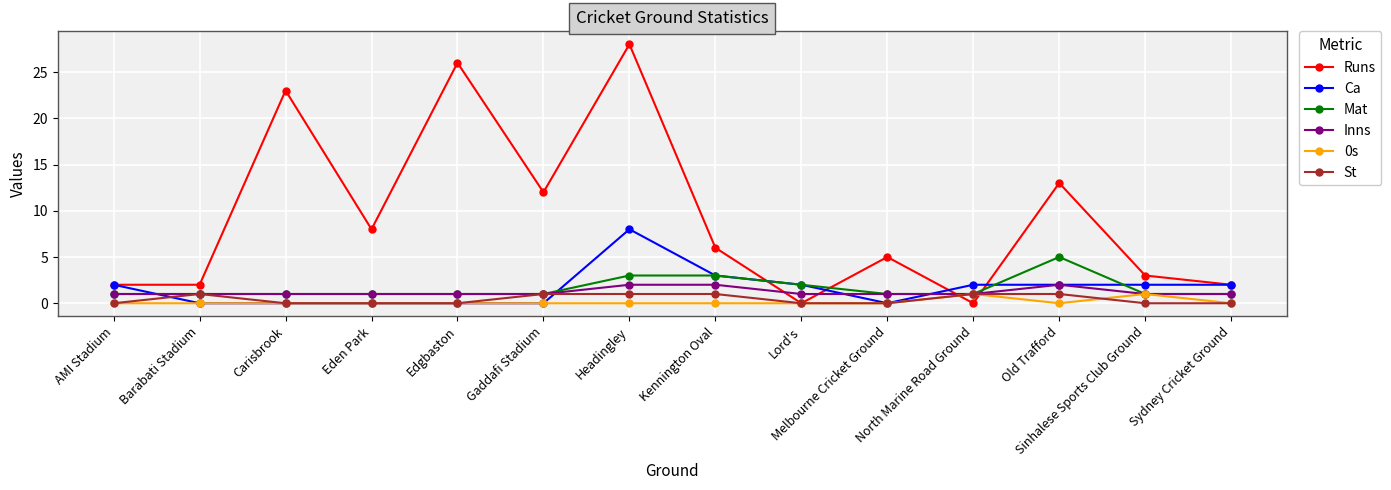

Between which two adjacent categories do Runs and Inns first intersect?

Kennington Oval and Lord's